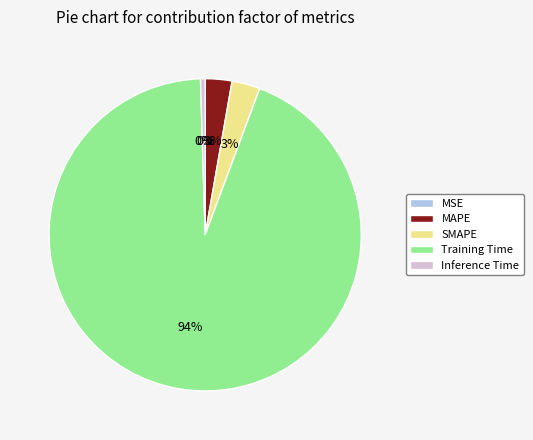

To the nearest percent, what is the combined percentage of Training Time and MAPE?

97%